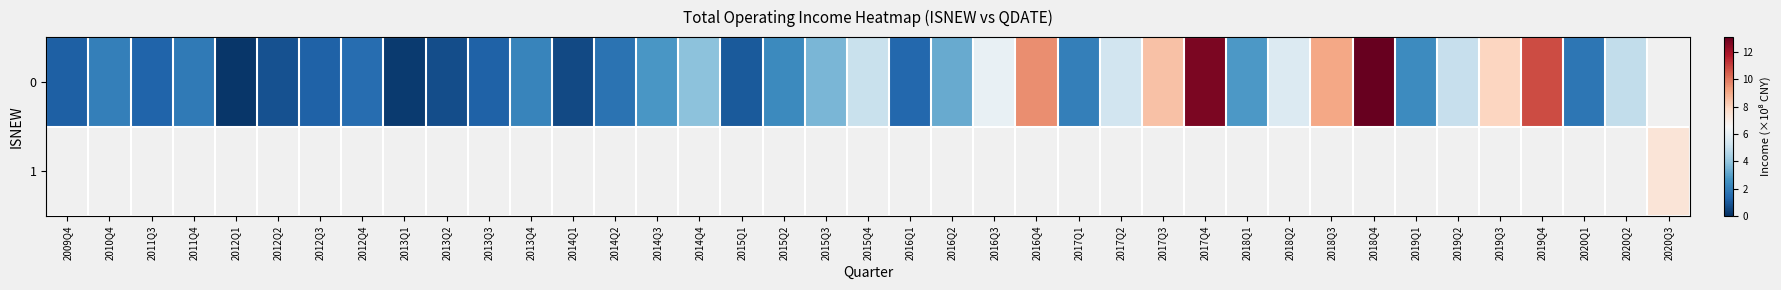

Where is 0 nearest to the value 6?

2016Q3